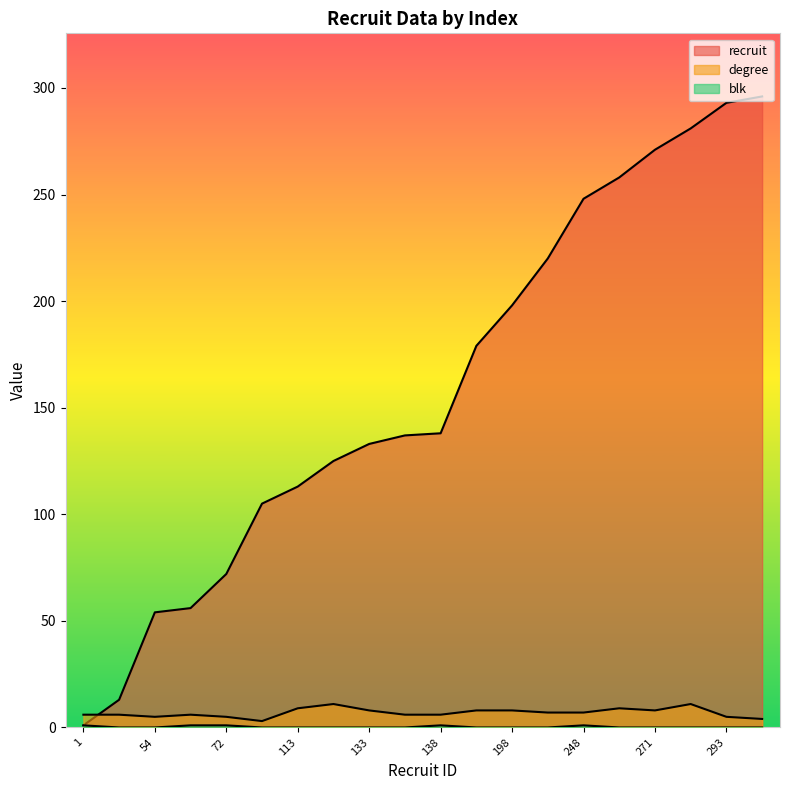

What is the minimum value for recruit?

1